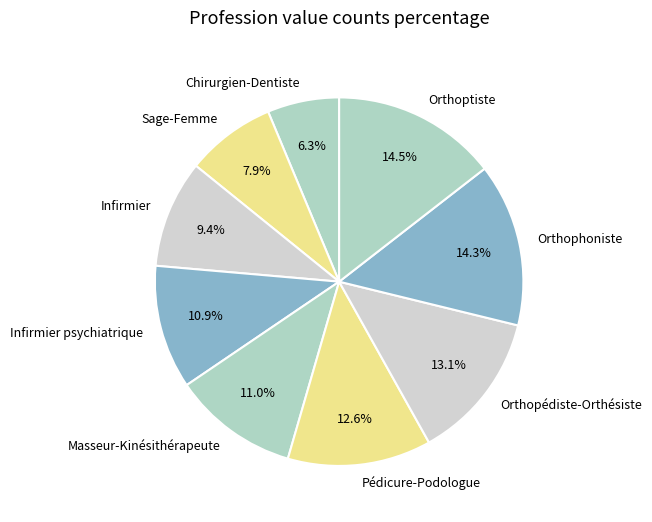

Is Pédicure-Podologue the majority of the pie?

No